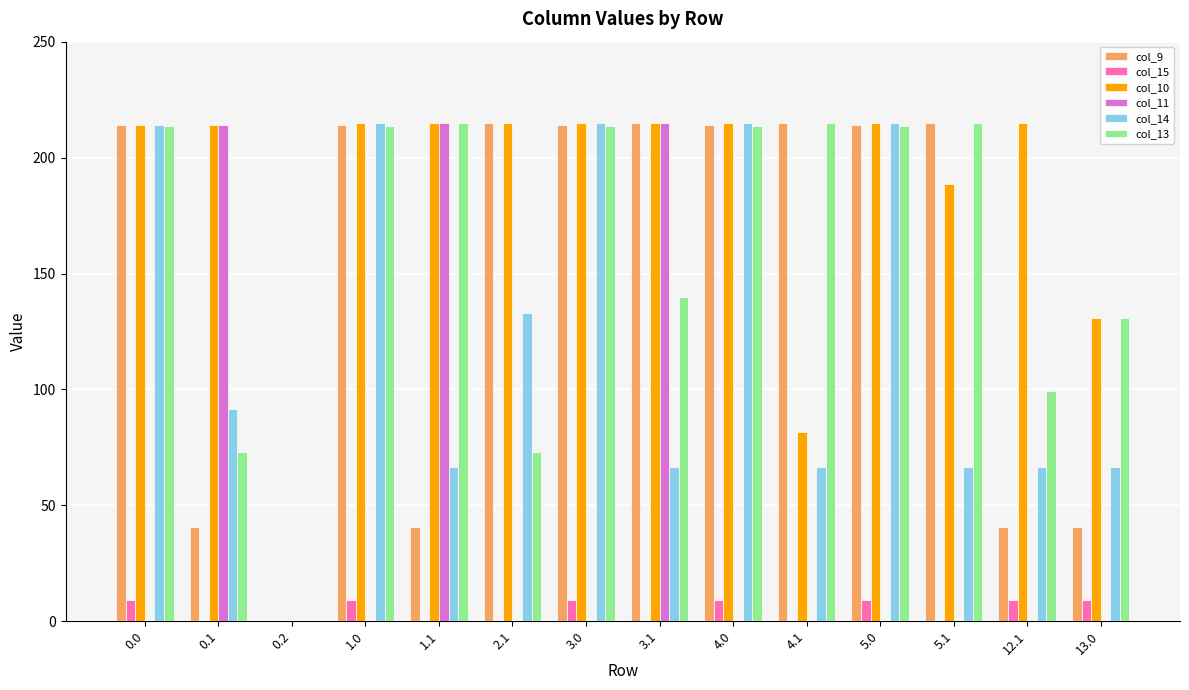

How many values in col_13 are above zero?

13